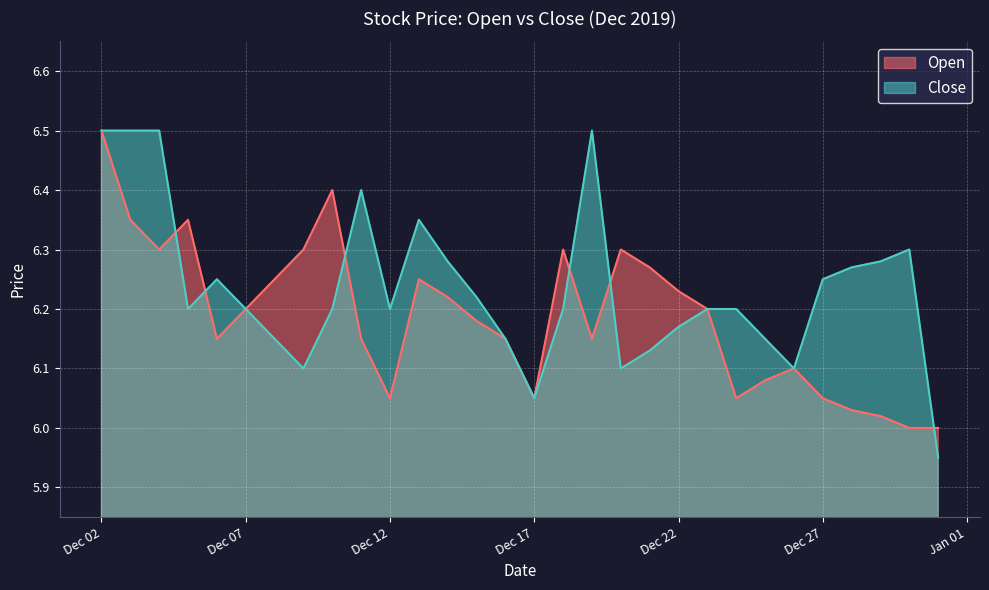

Which series has the widest spread of values?

Close